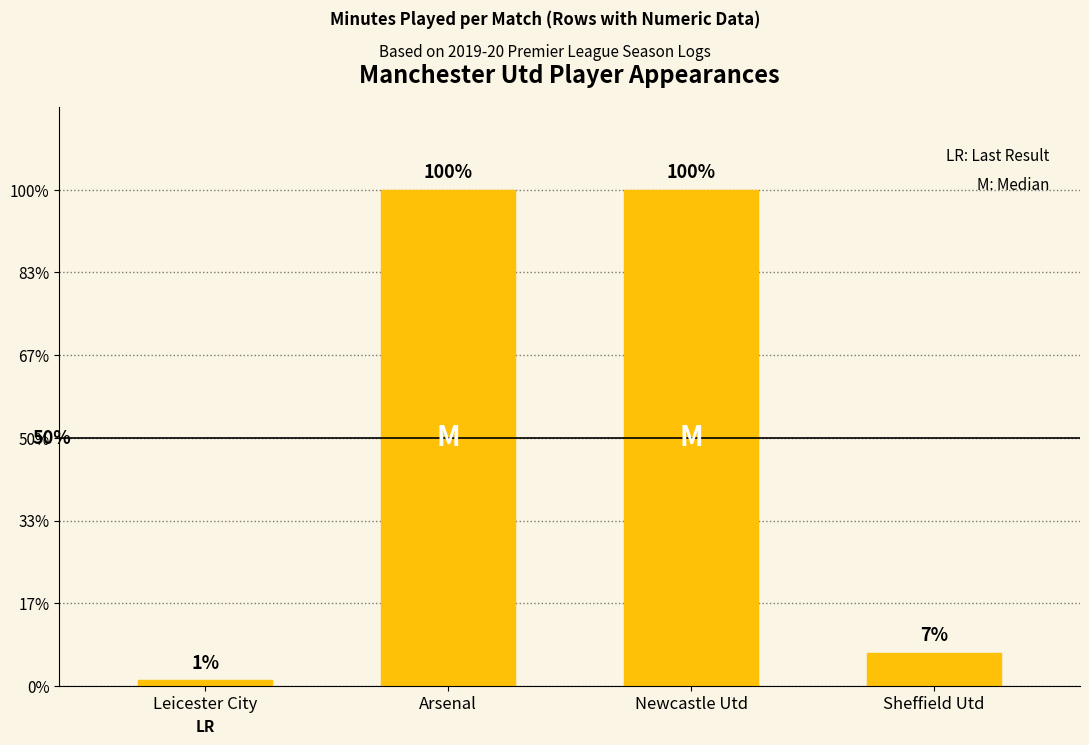

Where is the data nearest to the value 45?

Sheffield Utd